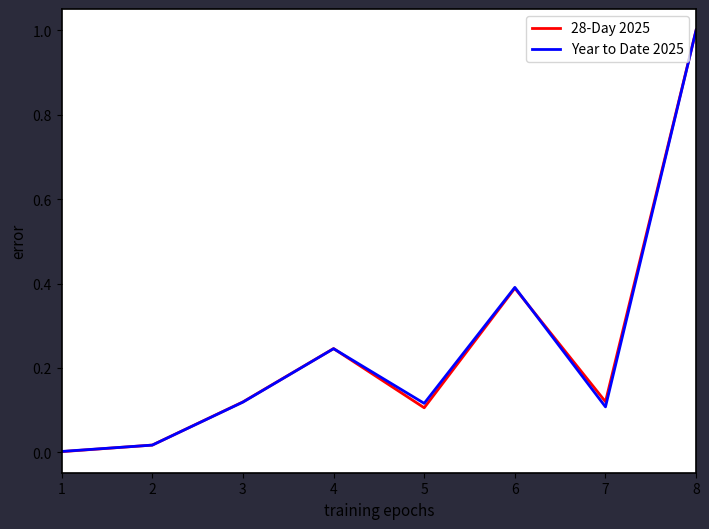

True or false: Year to Date 2025 has a value of 0.2 at 7.

False